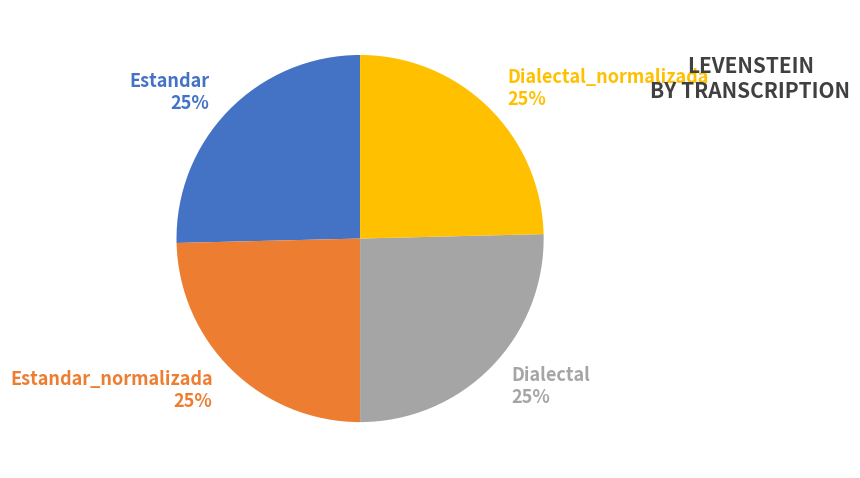

Approximately how many times larger is the value at Dialectal_normalizada 25% compared to Dialectal 25%?

1.0